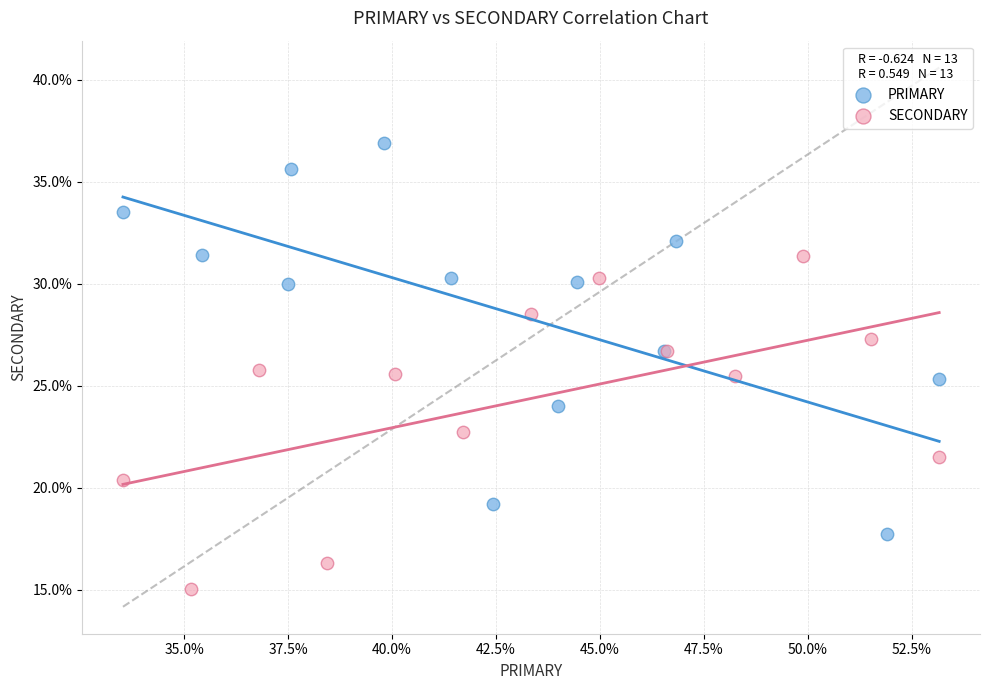

Which series contains the highest Y value?

PRIMARY